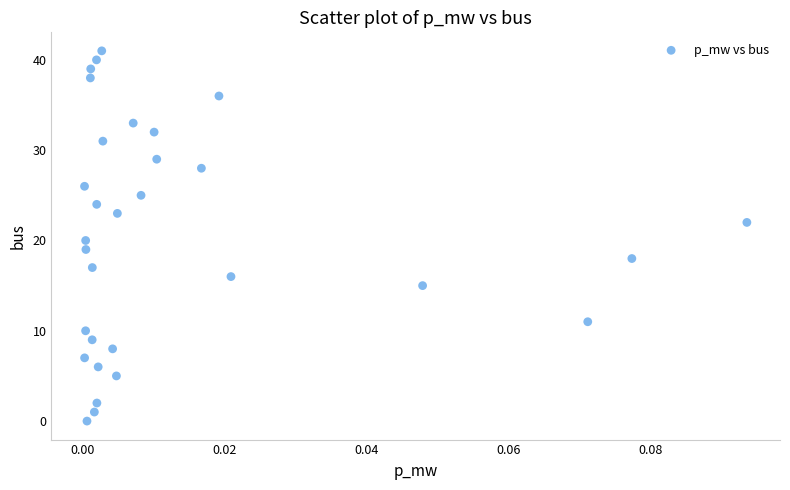

What is the range of Y values (max minus min)?

41